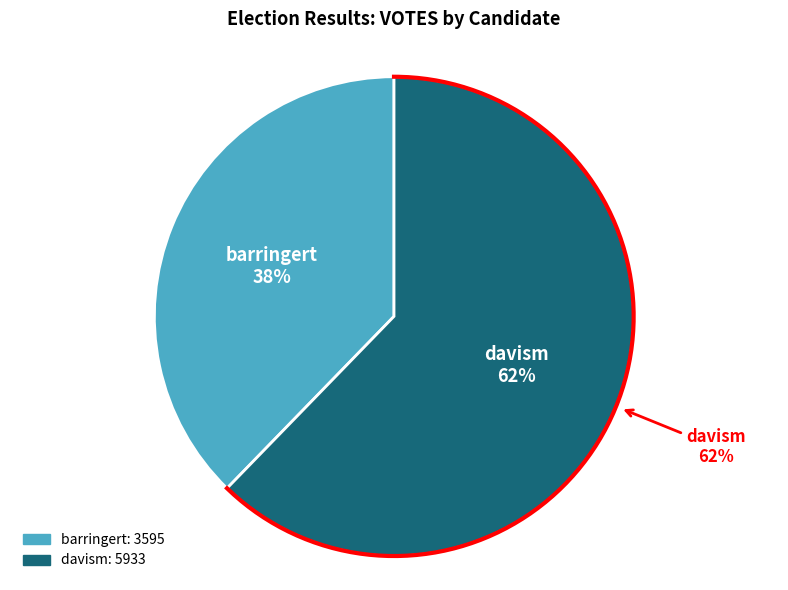

How many slices are in this pie chart?

2